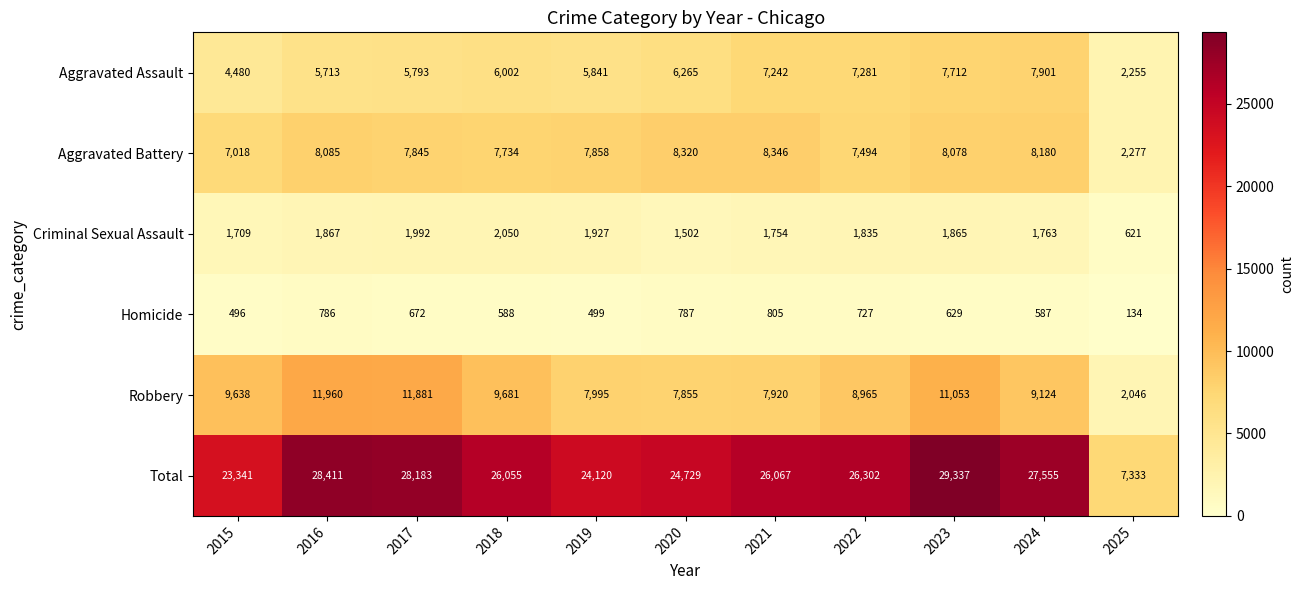

True or false: Homicide has a value of 27 at 2025.

False